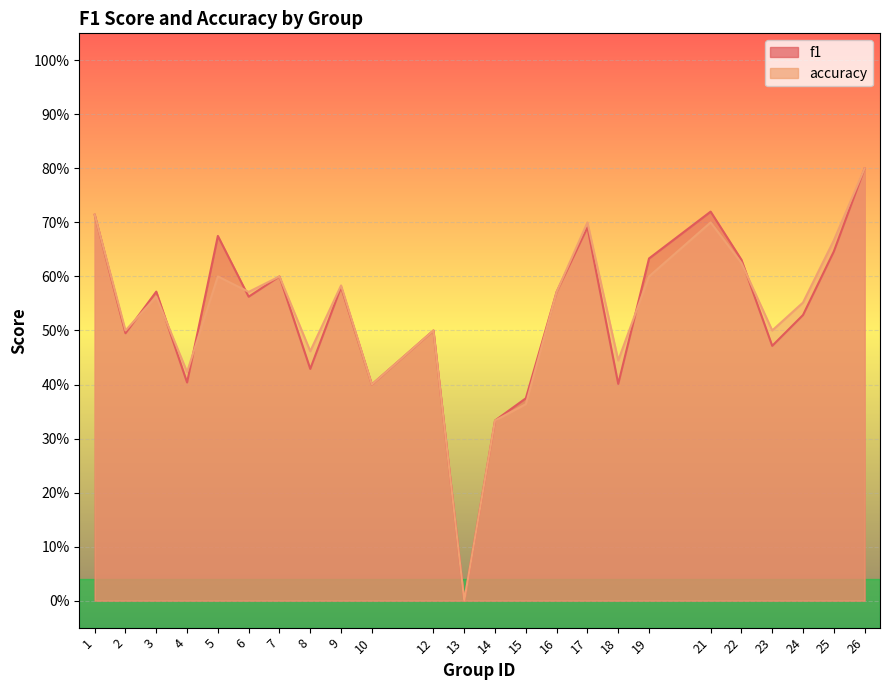

At which category does f1 reach its first local valley?

2